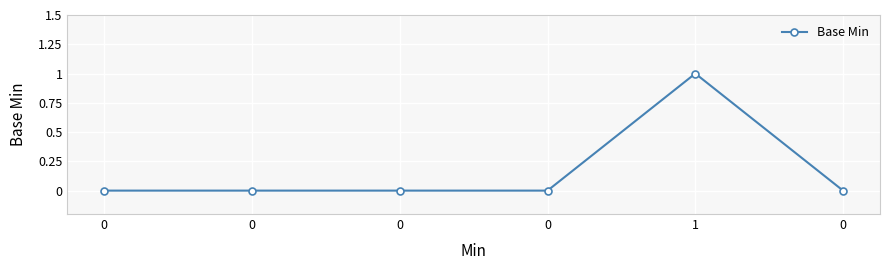

List the labels in order of value, largest first.

1, 0, 0, 0, 0, 0